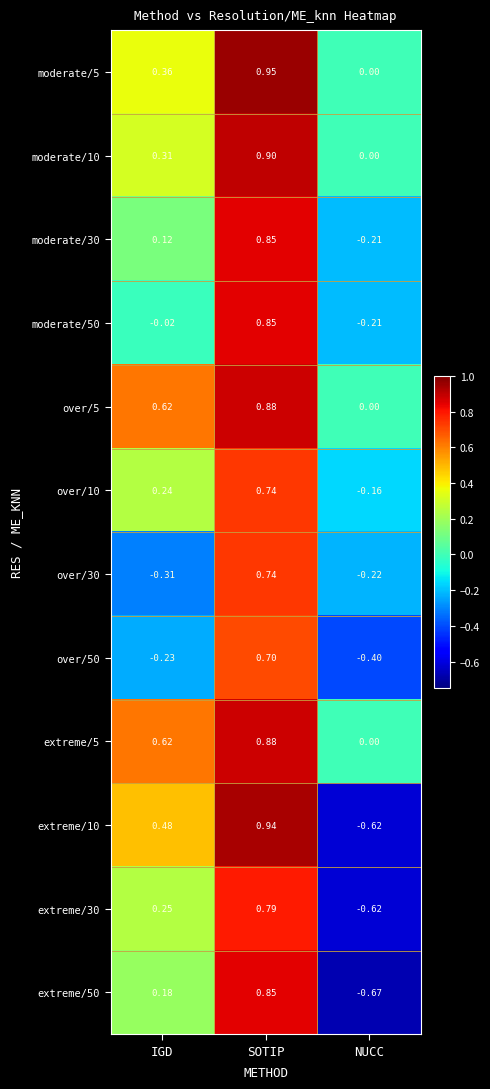

Which series has the largest range (max minus min)?

extreme/10